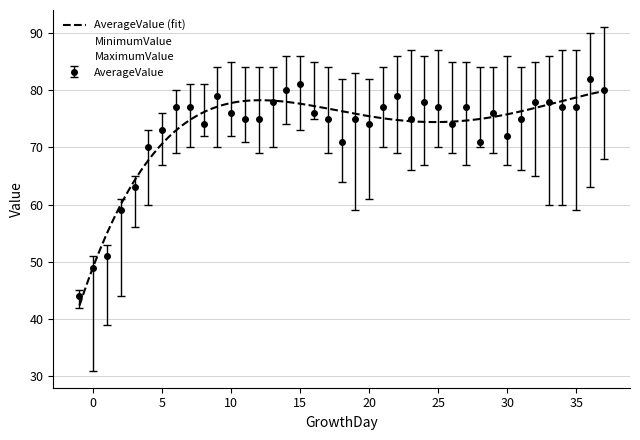

At which category does the chart reach its peak across all series?

37